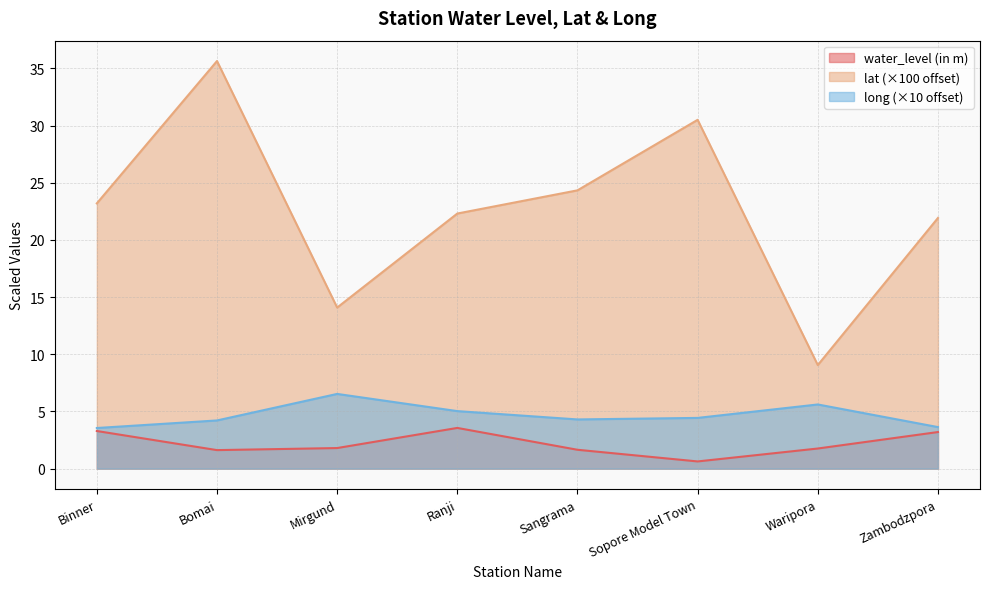

Is the value of water_level (in m) at Mirgund greater than the value of lat at Sangrama?

No